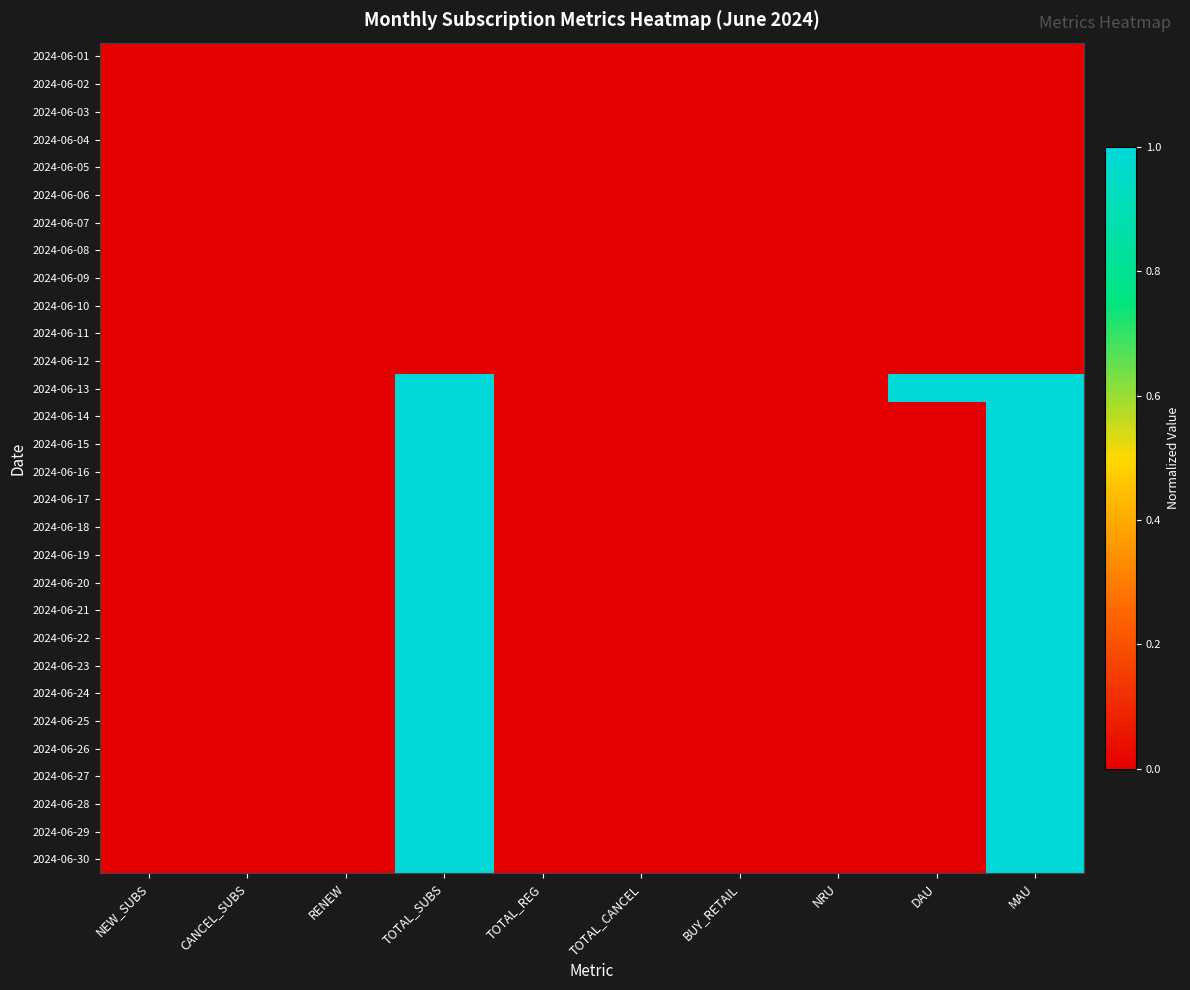

Reading left to right, what are all the values shown in this chart?

2024-06-01: NEW_SUBS=0	CANCEL_SUBS=0	RENEW=0	TOTAL_SUBS=0	TOTAL_REG=0	TOTAL_CANCEL=0	BUY_RETAIL=0	NRU=0	DAU=0	MAU=0
2024-06-02: NEW_SUBS=0	CANCEL_SUBS=0	RENEW=0	TOTAL_SUBS=0	TOTAL_REG=0	TOTAL_CANCEL=0	BUY_RETAIL=0	NRU=0	DAU=0	MAU=0
2024-06-03: NEW_SUBS=0	CANCEL_SUBS=0	RENEW=0	TOTAL_SUBS=0	TOTAL_REG=0	TOTAL_CANCEL=0	BUY_RETAIL=0	NRU=0	DAU=0	MAU=0
2024-06-04: NEW_SUBS=0	CANCEL_SUBS=0	RENEW=0	TOTAL_SUBS=0	TOTAL_REG=0	TOTAL_CANCEL=0	BUY_RETAIL=0	NRU=0	DAU=0	MAU=0
2024-06-05: NEW_SUBS=0	CANCEL_SUBS=0	RENEW=0	TOTAL_SUBS=0	TOTAL_REG=0	TOTAL_CANCEL=0	BUY_RETAIL=0	NRU=0	DAU=0	MAU=0
2024-06-06: NEW_SUBS=0	CANCEL_SUBS=0	RENEW=0	TOTAL_SUBS=0	TOTAL_REG=0	TOTAL_CANCEL=0	BUY_RETAIL=0	NRU=0	DAU=0	MAU=0
2024-06-07: NEW_SUBS=0	CANCEL_SUBS=0	RENEW=0	TOTAL_SUBS=0	TOTAL_REG=0	TOTAL_CANCEL=0	BUY_RETAIL=0	NRU=0	DAU=0	MAU=0
2024-06-08: NEW_SUBS=0	CANCEL_SUBS=0	RENEW=0	TOTAL_SUBS=0	TOTAL_REG=0	TOTAL_CANCEL=0	BUY_RETAIL=0	NRU=0	DAU=0	MAU=0
2024-06-09: NEW_SUBS=0	CANCEL_SUBS=0	RENEW=0	TOTAL_SUBS=0	TOTAL_REG=0	TOTAL_CANCEL=0	BUY_RETAIL=0	NRU=0	DAU=0	MAU=0
2024-06-10: NEW_SUBS=0	CANCEL_SUBS=0	RENEW=0	TOTAL_SUBS=0	TOTAL_REG=0	TOTAL_CANCEL=0	BUY_RETAIL=0	NRU=0	DAU=0	MAU=0
2024-06-11: NEW_SUBS=0	CANCEL_SUBS=0	RENEW=0	TOTAL_SUBS=0	TOTAL_REG=0	TOTAL_CANCEL=0	BUY_RETAIL=0	NRU=0	DAU=0	MAU=0
2024-06-12: NEW_SUBS=0	CANCEL_SUBS=0	RENEW=0	TOTAL_SUBS=0	TOTAL_REG=0	TOTAL_CANCEL=0	BUY_RETAIL=0	NRU=0	DAU=0	MAU=0
2024-06-13: NEW_SUBS=0	CANCEL_SUBS=0	RENEW=0	TOTAL_SUBS=1	TOTAL_REG=0	TOTAL_CANCEL=0	BUY_RETAIL=0	NRU=0	DAU=1	MAU=1
2024-06-14: NEW_SUBS=0	CANCEL_SUBS=0	RENEW=0	TOTAL_SUBS=1	TOTAL_REG=0	TOTAL_CANCEL=0	BUY_RETAIL=0	NRU=0	DAU=0	MAU=1
2024-06-15: NEW_SUBS=0	CANCEL_SUBS=0	RENEW=0	TOTAL_SUBS=1	TOTAL_REG=0	TOTAL_CANCEL=0	BUY_RETAIL=0	NRU=0	DAU=0	MAU=1
2024-06-16: NEW_SUBS=0	CANCEL_SUBS=0	RENEW=0	TOTAL_SUBS=1	TOTAL_REG=0	TOTAL_CANCEL=0	BUY_RETAIL=0	NRU=0	DAU=0	MAU=1
2024-06-17: NEW_SUBS=0	CANCEL_SUBS=0	RENEW=0	TOTAL_SUBS=1	TOTAL_REG=0	TOTAL_CANCEL=0	BUY_RETAIL=0	NRU=0	DAU=0	MAU=1
2024-06-18: NEW_SUBS=0	CANCEL_SUBS=0	RENEW=0	TOTAL_SUBS=1	TOTAL_REG=0	TOTAL_CANCEL=0	BUY_RETAIL=0	NRU=0	DAU=0	MAU=1
2024-06-19: NEW_SUBS=0	CANCEL_SUBS=0	RENEW=0	TOTAL_SUBS=1	TOTAL_REG=0	TOTAL_CANCEL=0	BUY_RETAIL=0	NRU=0	DAU=0	MAU=1
2024-06-20: NEW_SUBS=0	CANCEL_SUBS=0	RENEW=0	TOTAL_SUBS=1	TOTAL_REG=0	TOTAL_CANCEL=0	BUY_RETAIL=0	NRU=0	DAU=0	MAU=1
2024-06-21: NEW_SUBS=0	CANCEL_SUBS=0	RENEW=0	TOTAL_SUBS=1	TOTAL_REG=0	TOTAL_CANCEL=0	BUY_RETAIL=0	NRU=0	DAU=0	MAU=1
2024-06-22: NEW_SUBS=0	CANCEL_SUBS=0	RENEW=0	TOTAL_SUBS=1	TOTAL_REG=0	TOTAL_CANCEL=0	BUY_RETAIL=0	NRU=0	DAU=0	MAU=1
2024-06-23: NEW_SUBS=0	CANCEL_SUBS=0	RENEW=0	TOTAL_SUBS=1	TOTAL_REG=0	TOTAL_CANCEL=0	BUY_RETAIL=0	NRU=0	DAU=0	MAU=1
2024-06-24: NEW_SUBS=0	CANCEL_SUBS=0	RENEW=0	TOTAL_SUBS=1	TOTAL_REG=0	TOTAL_CANCEL=0	BUY_RETAIL=0	NRU=0	DAU=0	MAU=1
2024-06-25: NEW_SUBS=0	CANCEL_SUBS=0	RENEW=0	TOTAL_SUBS=1	TOTAL_REG=0	TOTAL_CANCEL=0	BUY_RETAIL=0	NRU=0	DAU=0	MAU=1
2024-06-26: NEW_SUBS=0	CANCEL_SUBS=0	RENEW=0	TOTAL_SUBS=1	TOTAL_REG=0	TOTAL_CANCEL=0	BUY_RETAIL=0	NRU=0	DAU=0	MAU=1
2024-06-27: NEW_SUBS=0	CANCEL_SUBS=0	RENEW=0	TOTAL_SUBS=1	TOTAL_REG=0	TOTAL_CANCEL=0	BUY_RETAIL=0	NRU=0	DAU=0	MAU=1
2024-06-28: NEW_SUBS=0	CANCEL_SUBS=0	RENEW=0	TOTAL_SUBS=1	TOTAL_REG=0	TOTAL_CANCEL=0	BUY_RETAIL=0	NRU=0	DAU=0	MAU=1
2024-06-29: NEW_SUBS=0	CANCEL_SUBS=0	RENEW=0	TOTAL_SUBS=1	TOTAL_REG=0	TOTAL_CANCEL=0	BUY_RETAIL=0	NRU=0	DAU=0	MAU=1
2024-06-30: NEW_SUBS=0	CANCEL_SUBS=0	RENEW=0	TOTAL_SUBS=1	TOTAL_REG=0	TOTAL_CANCEL=0	BUY_RETAIL=0	NRU=0	DAU=0	MAU=1